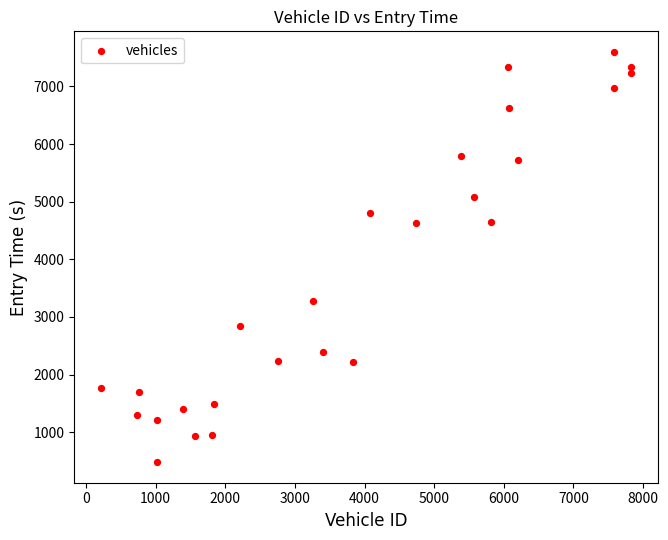

What is the range of Y values (max minus min)?

7122.0